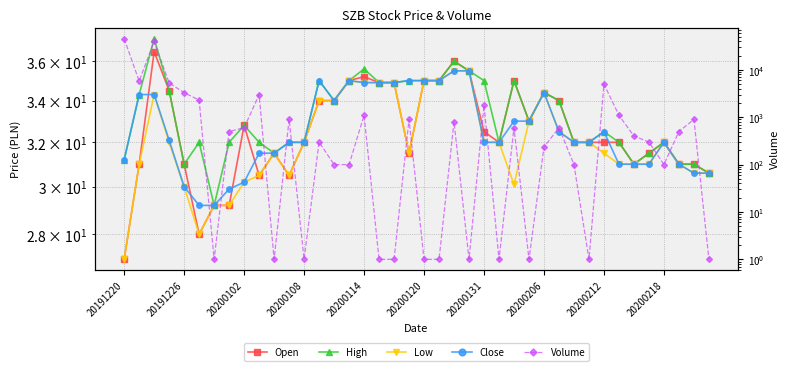

Does the chart display data point markers on the line(s)?

Yes